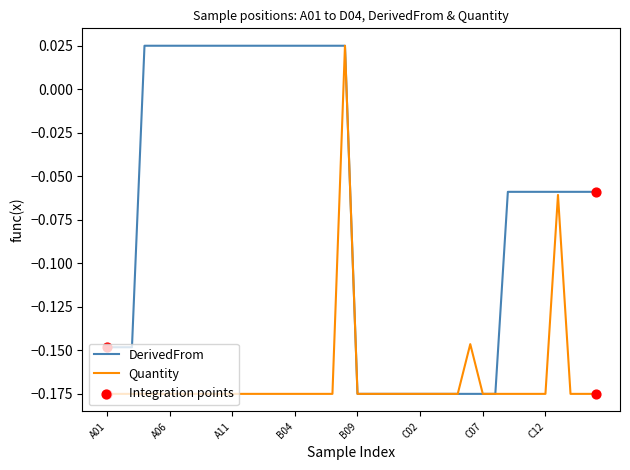

Which series has the largest total across all categories?

DerivedFrom